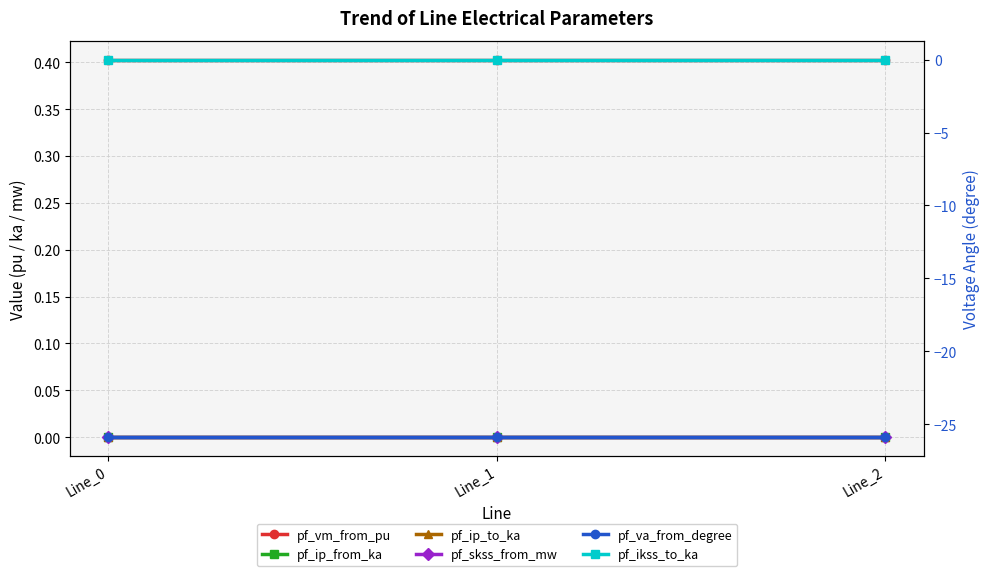

Reading right to left, extract all data points from this chart.

pf_vm_from_pu: Line_2=0.4	Line_1=0.4	Line_0=0.4
pf_ip_from_ka: Line_2=0.0	Line_1=0.0	Line_0=0.0
pf_ip_to_ka: Line_2=0.0	Line_1=0.0	Line_0=0.0
pf_skss_from_mw: Line_2=0.0	Line_1=0.0	Line_0=0.0
pf_va_from_degree: Line_2=-25.9	Line_1=-25.9	Line_0=-25.9
pf_ikss_to_ka: Line_2=0.0	Line_1=0.0	Line_0=0.0